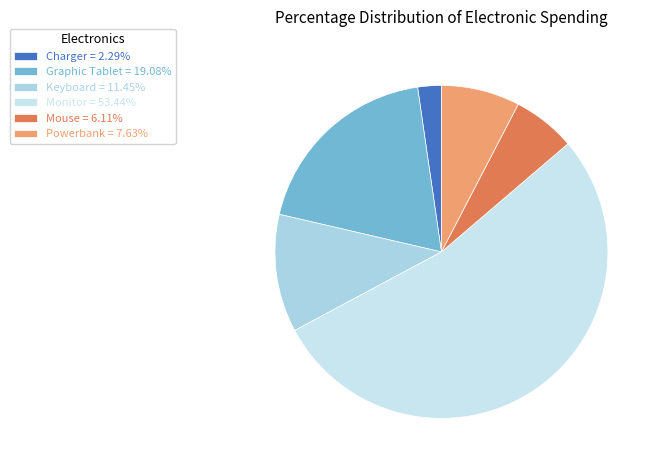

How many slices are in this pie chart?

6